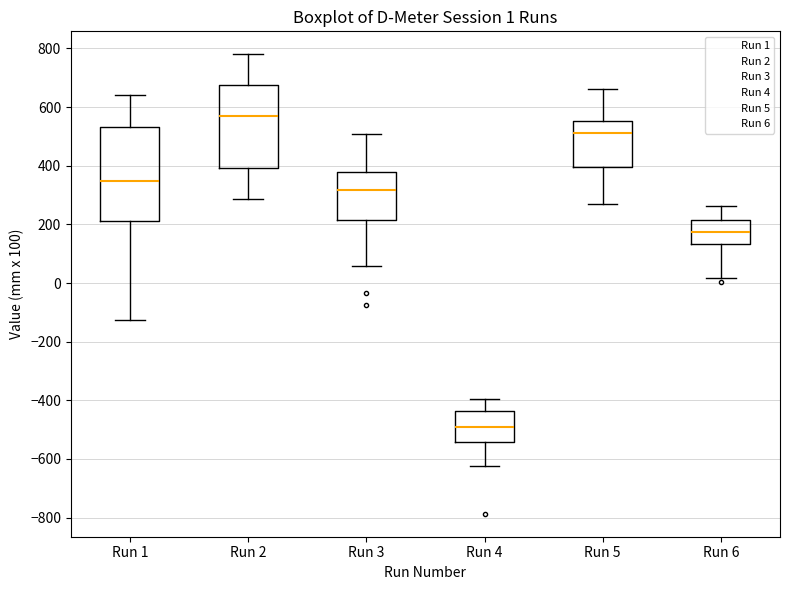

Comparing the boxes themselves (not the whiskers), which one is the tallest?

Run 1